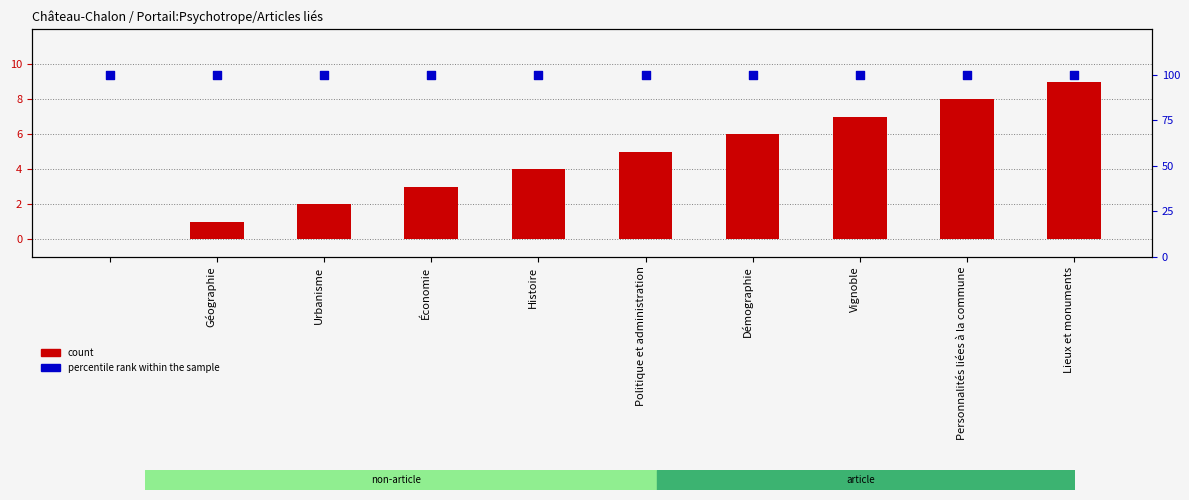

What are all the series names shown in the legend?

count, percentile rank within the sample